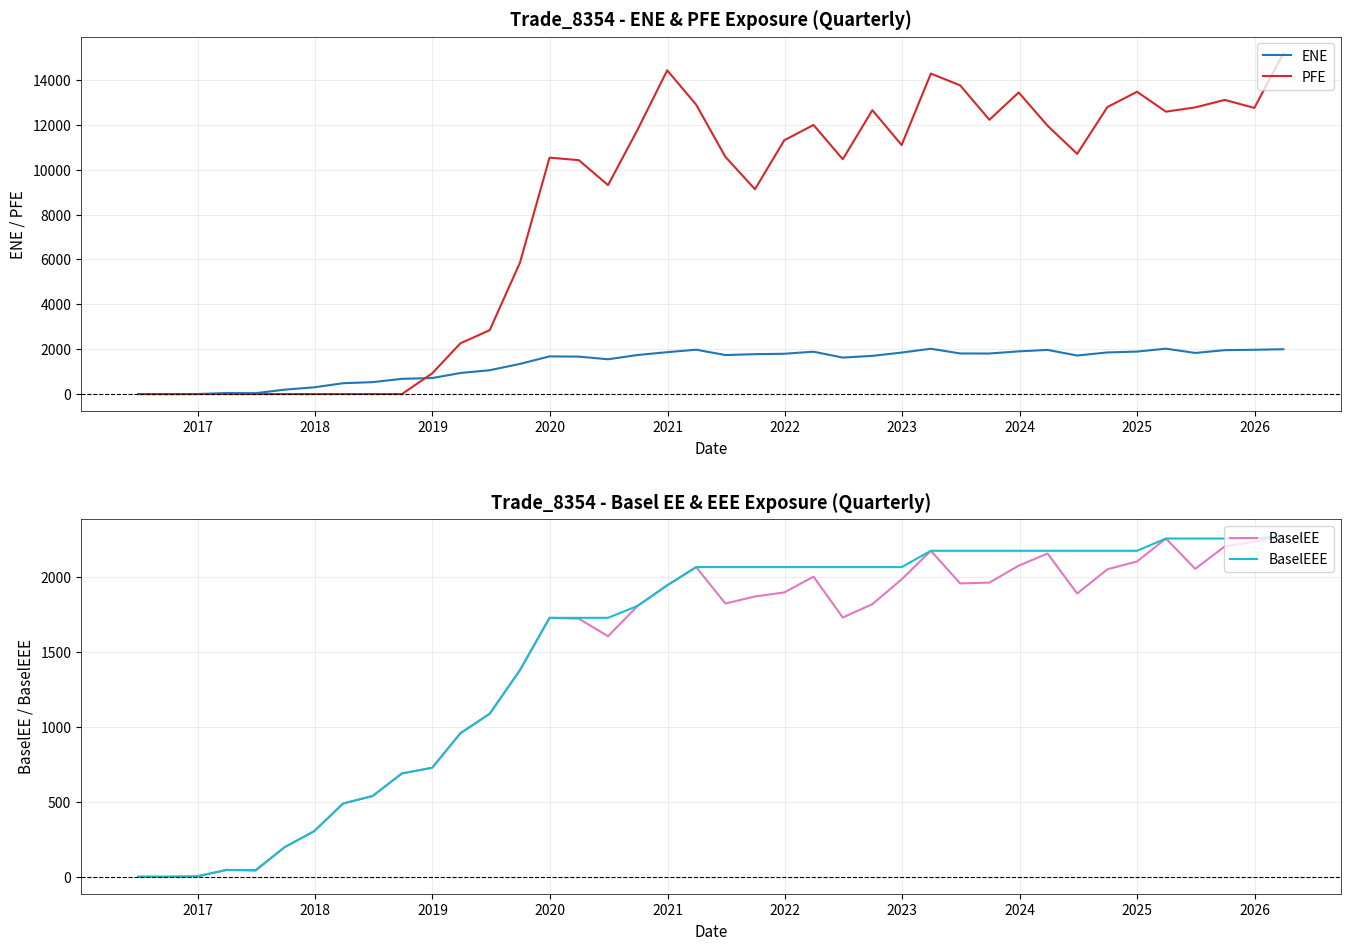

What is the highest value of the ENE series?

2021.6